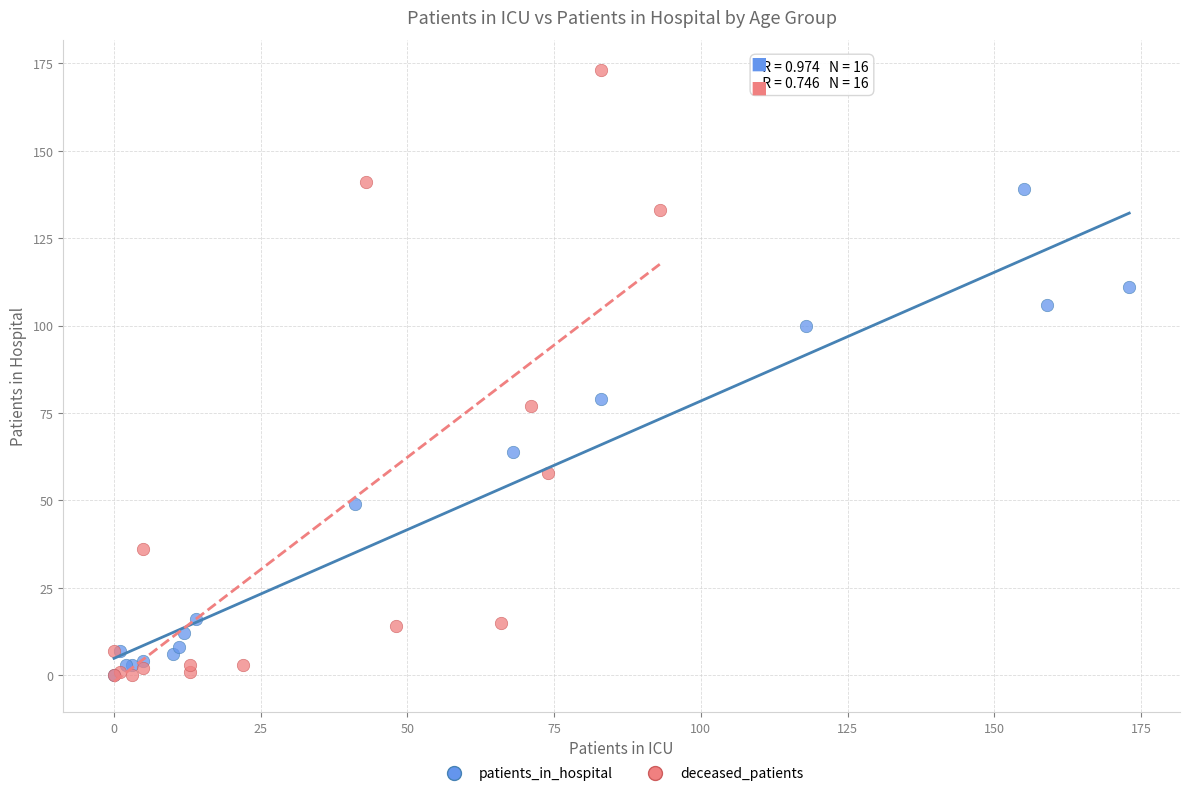

Which series has the widest spread of Y values?

deceased_patients